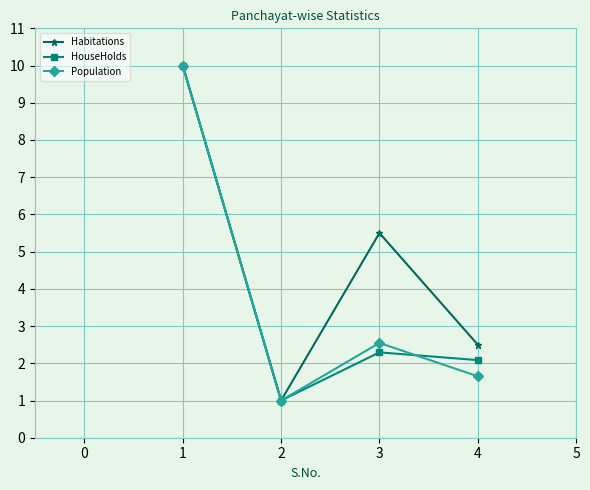

Which series changed the most between 2 and 3?

Habitations